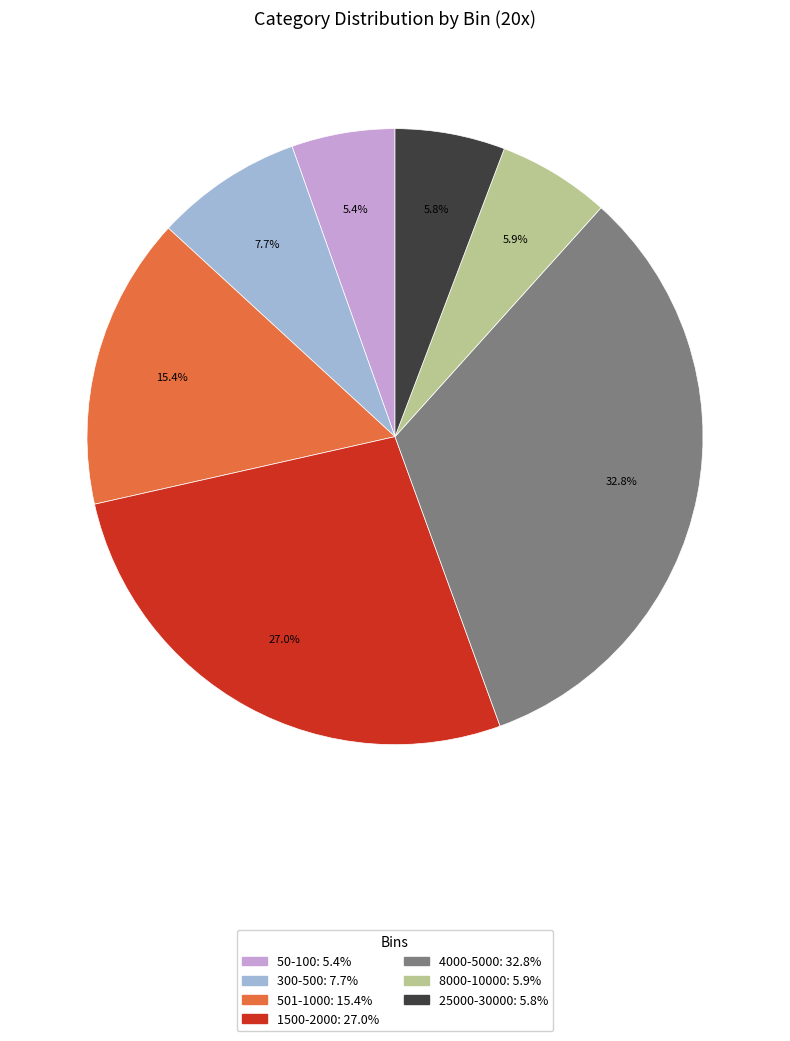

Is there any slice that represents more than half of the pie?

No